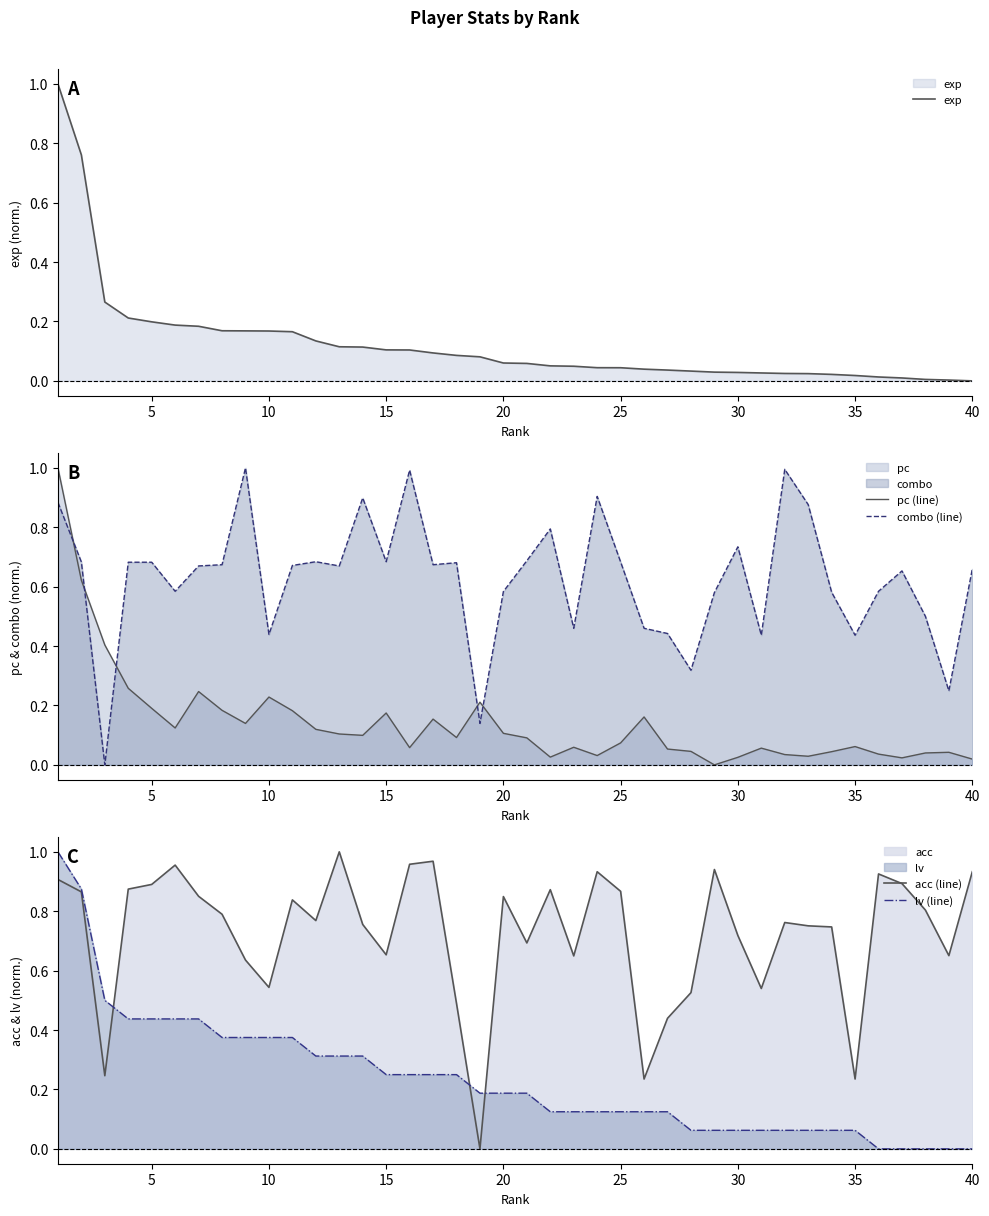

What is the maximum value for pc (line)?

1.0